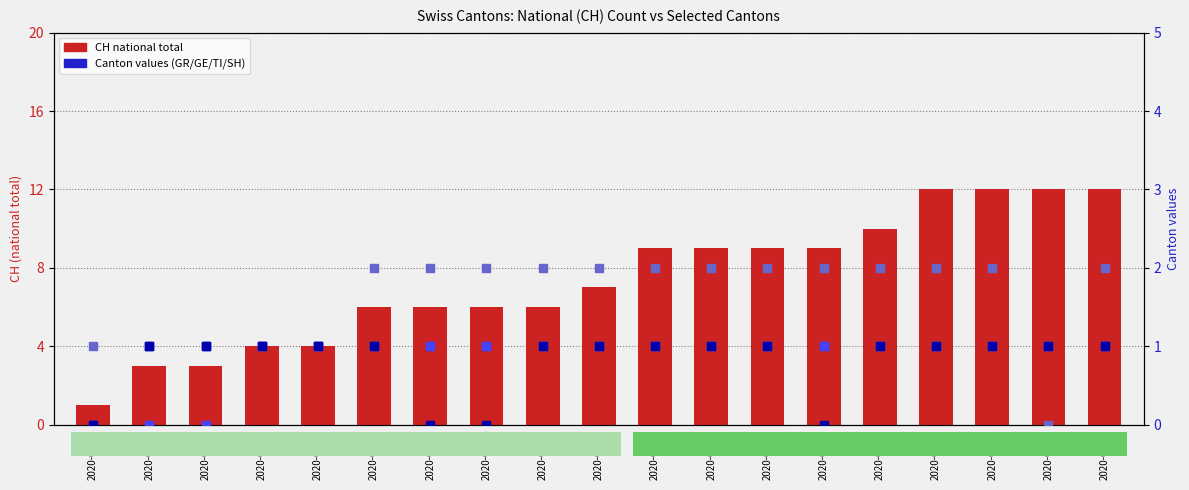

Which series has the widest spread of values?

CH (national total)